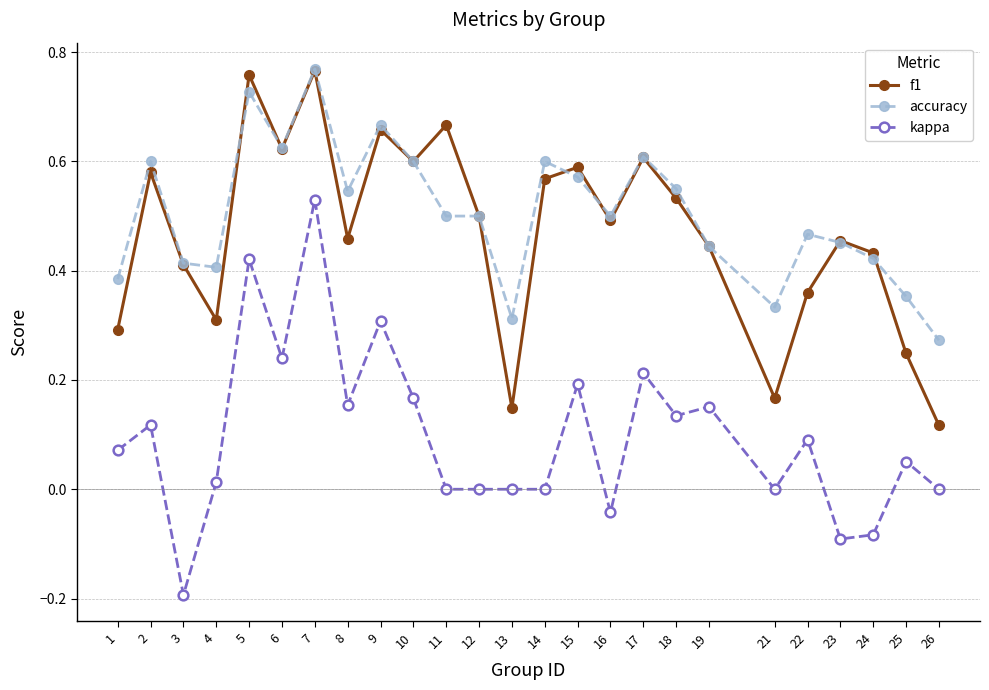

At which label does f1 reach its minimum?

26